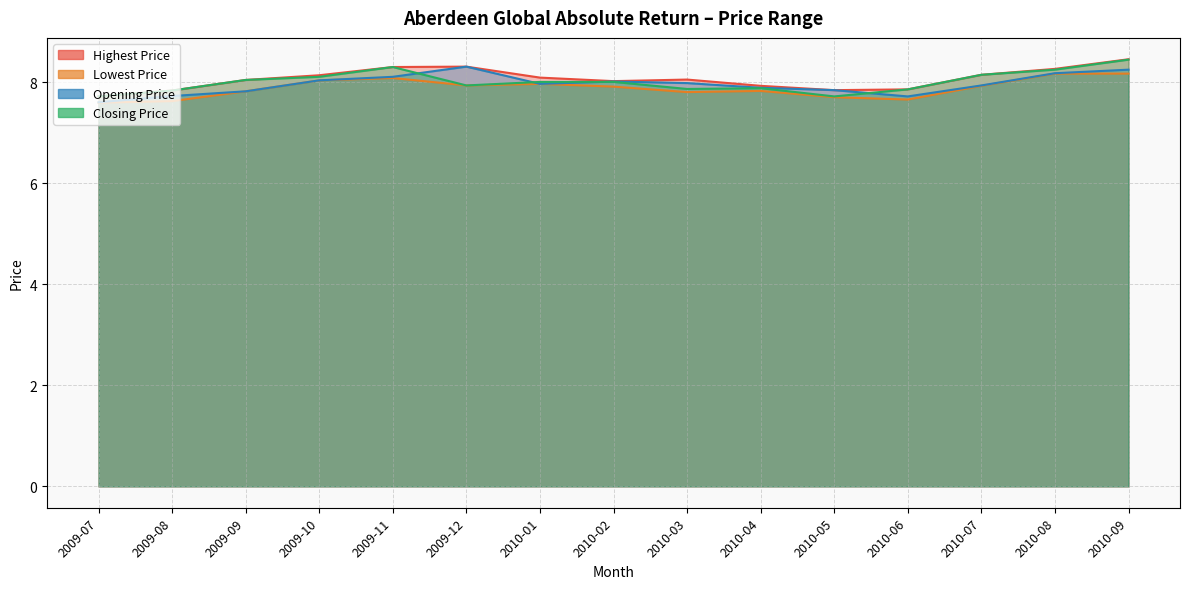

True or false: Opening Price and Highest Price intersect in this chart.

False